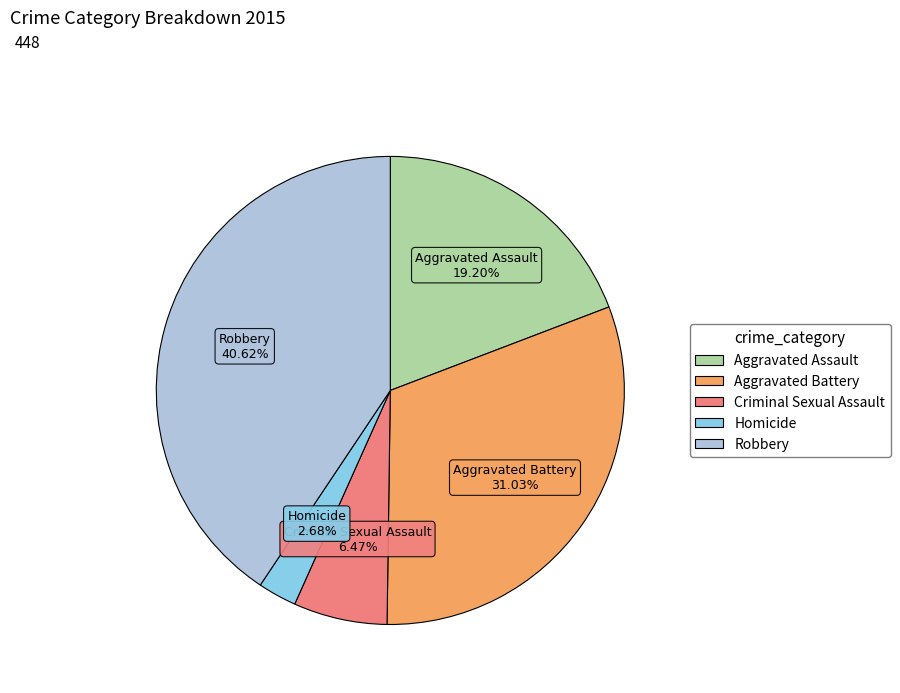

The Robbery slice represents 50% of the pie. True or false?

False